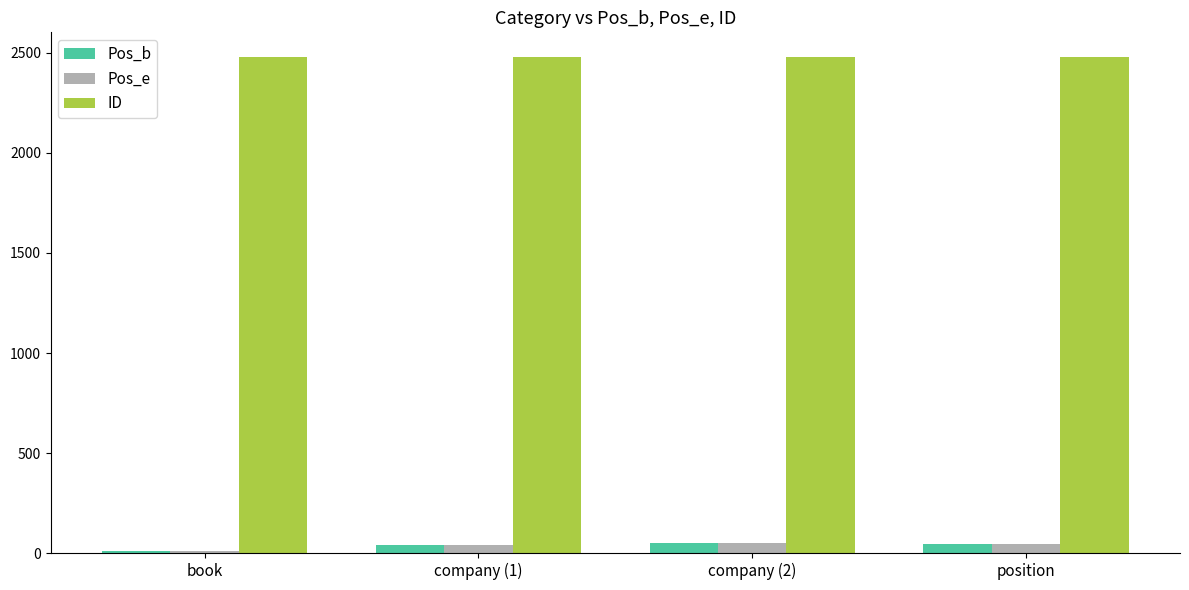

How many bars are there in total?

12